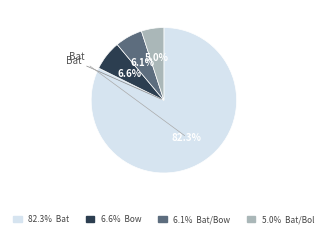

Which slice is the smallest?

5.0% Bat/Bol